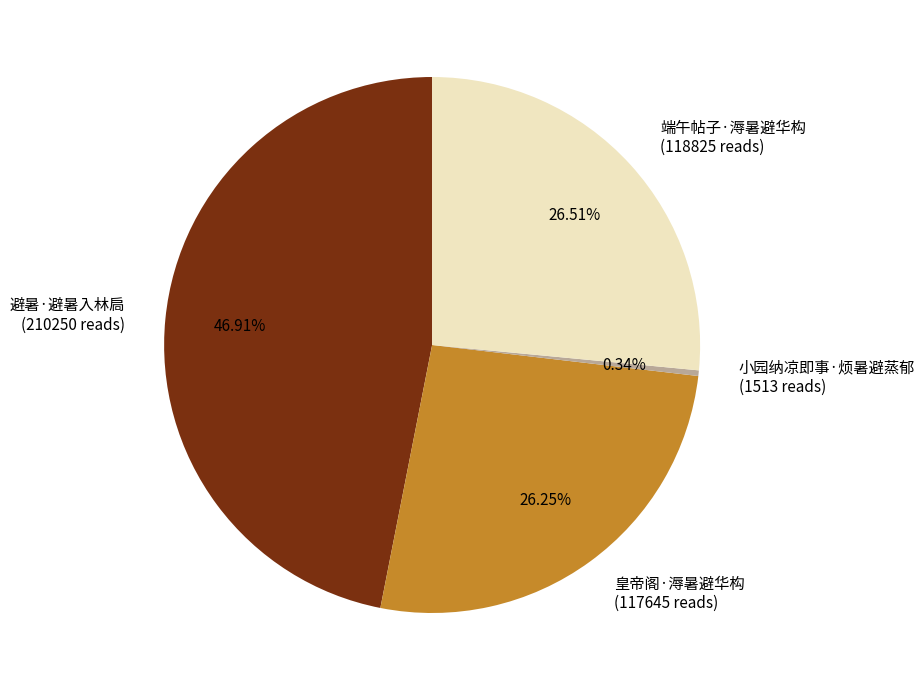

To the nearest percent, what is the difference between the 端午帖子·溽暑避华构 and 小园纳凉即事·烦暑避蒸郁 slice percentages?

26%